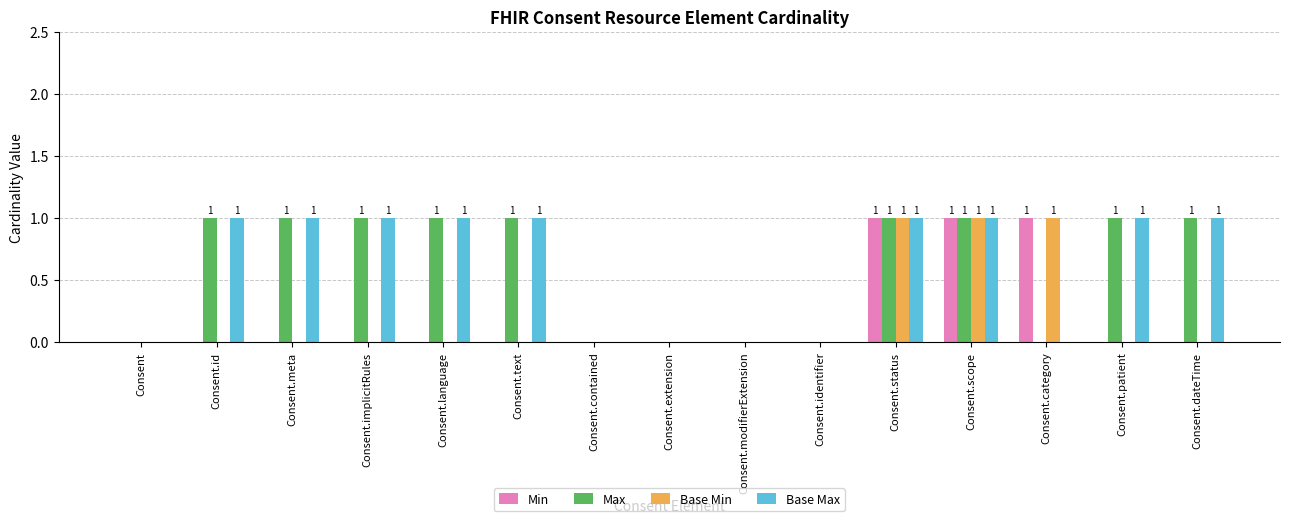

Are the bars horizontal?

No